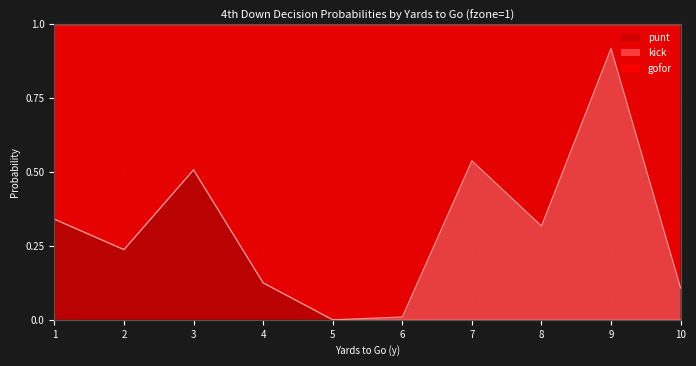

At which category is the sum across all series the highest?

3